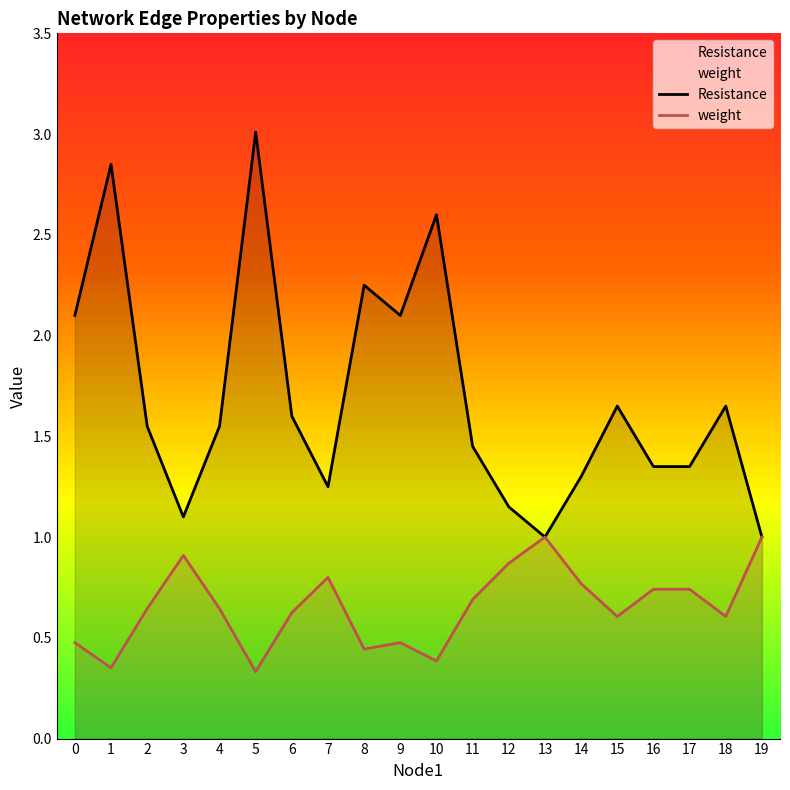

What is the value of the weight point at the 7th from the left?

0.6